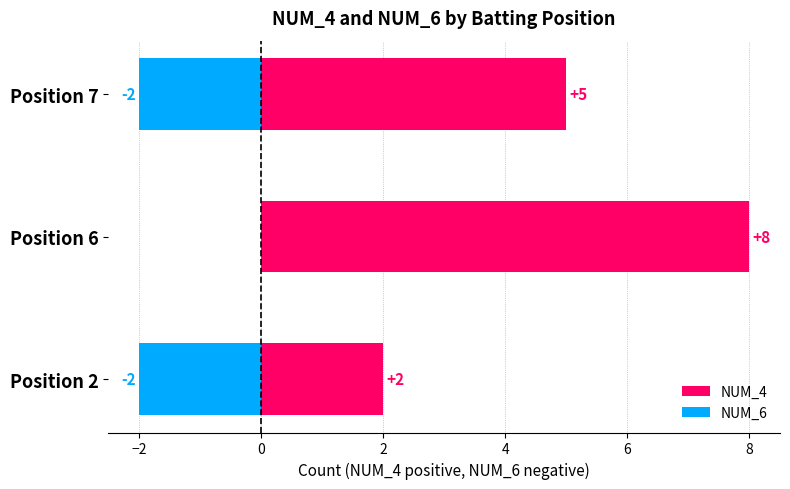

Is the value of NUM_6 at Position 7 greater than the value of NUM_4 at Position 2?

No